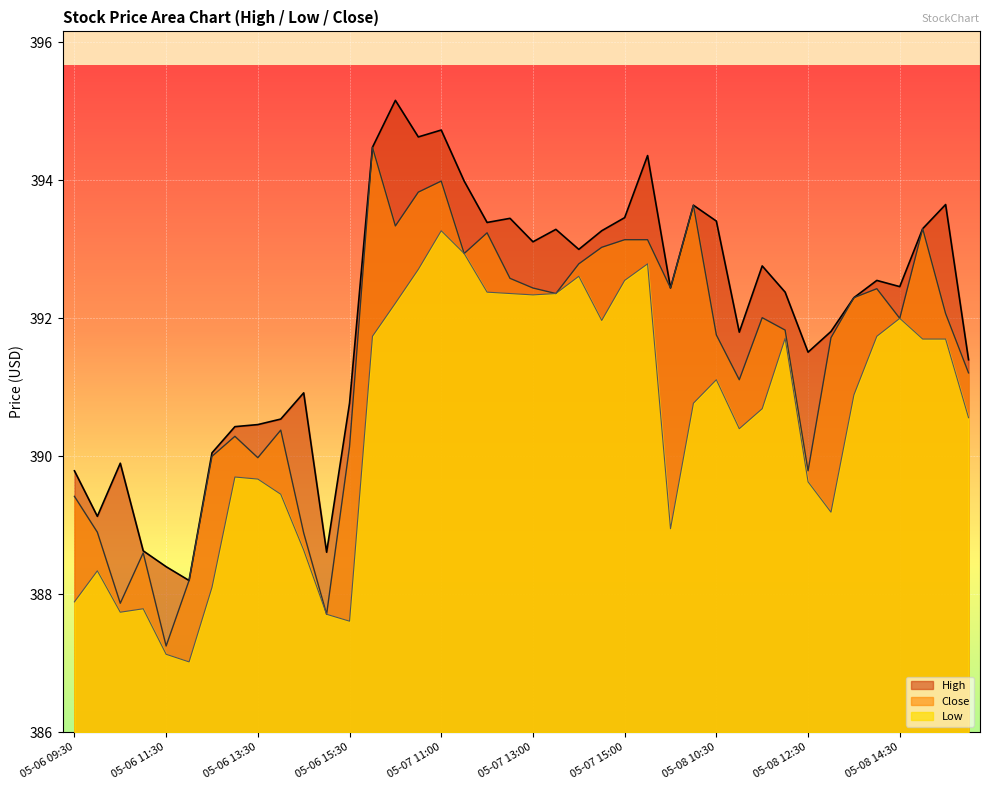

Which has a higher value, 05-08 14:00 or 05-08 09:30?

05-08 14:00